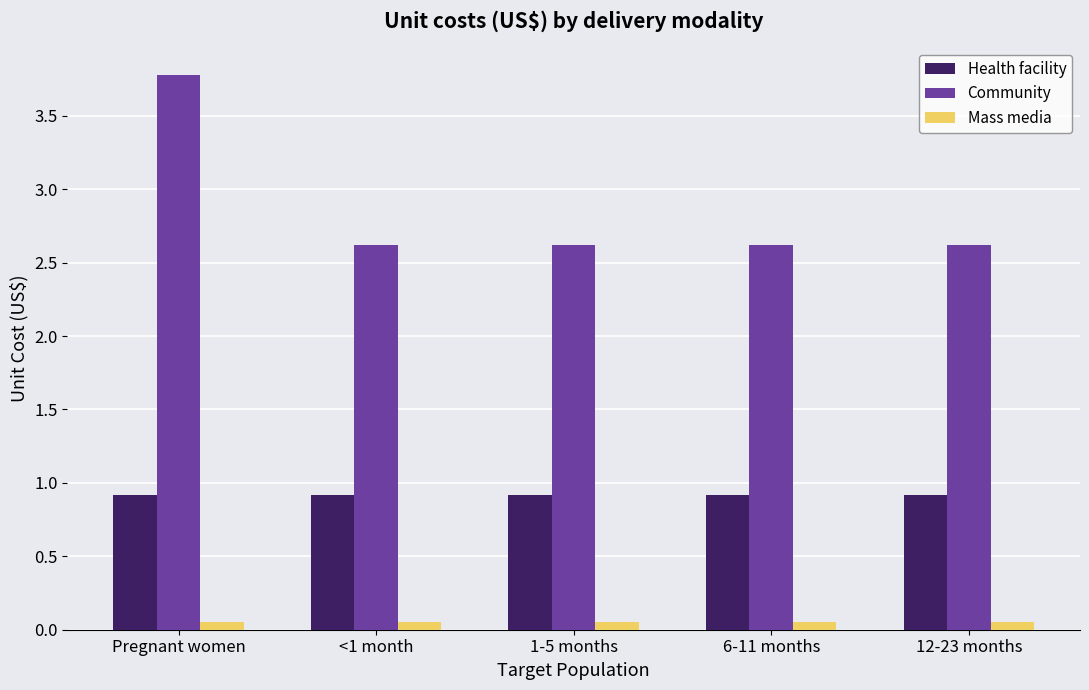

Rank the series at 6-11 months from highest to lowest value.

Community, Health facility, Mass media